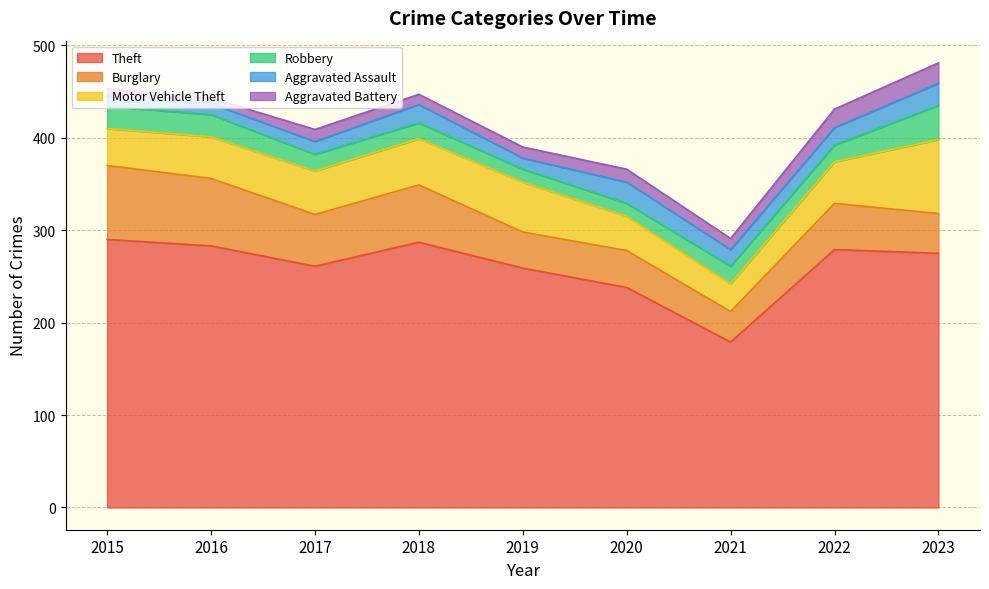

What is the difference between the maximum and minimum values in the Motor Vehicle Theft series?

50